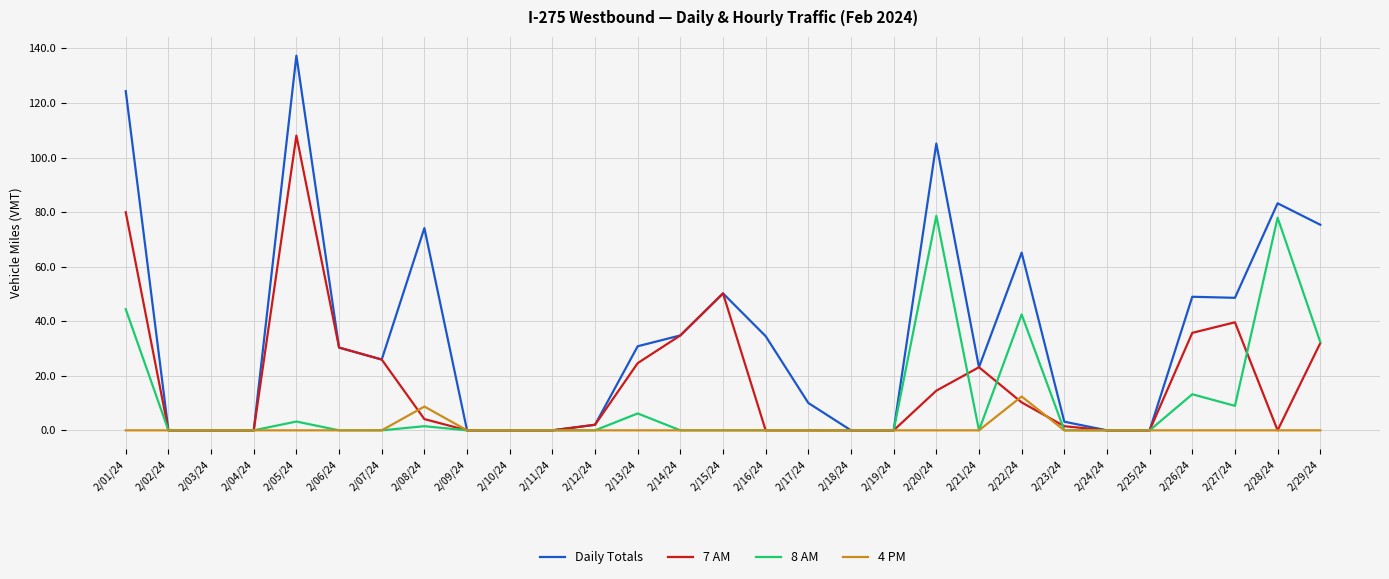

What are all the series names shown in the legend?

Daily Totals, 7 AM, 8 AM, 4 PM